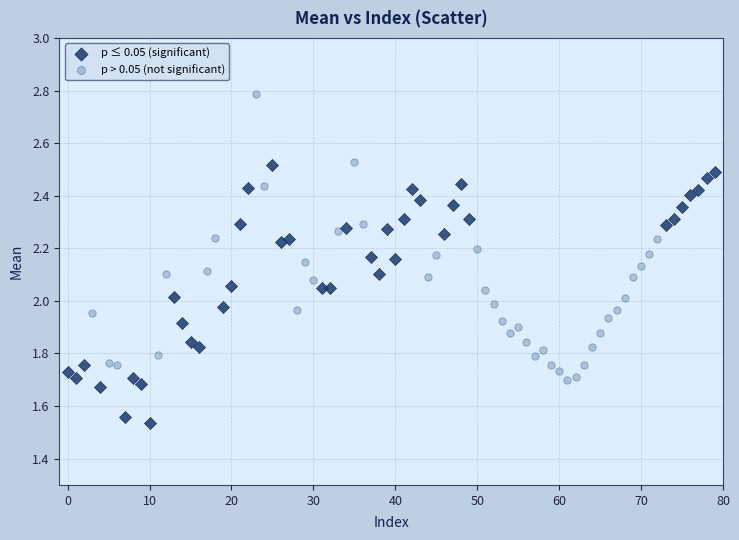

Which series reaches the maximum Y coordinate?

p > 0.05 (not significant)